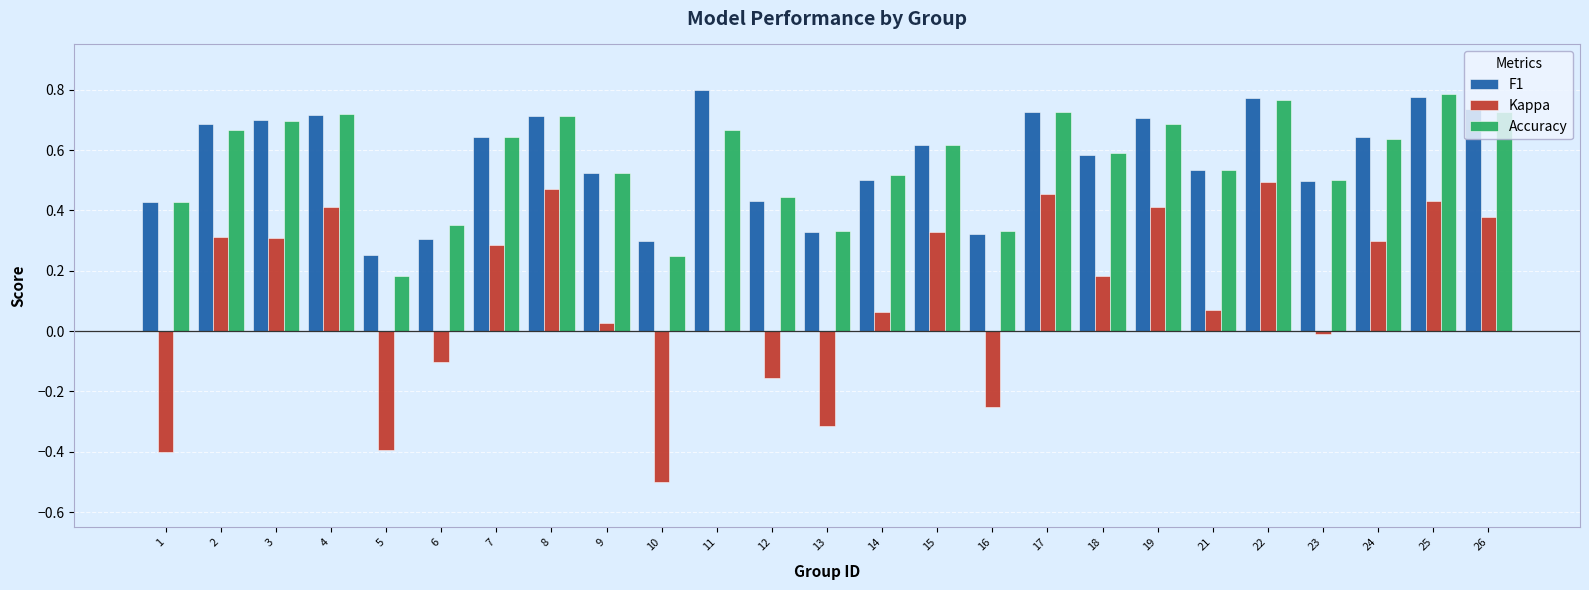

Is it true that Kappa equals 0.6 at 25?

False